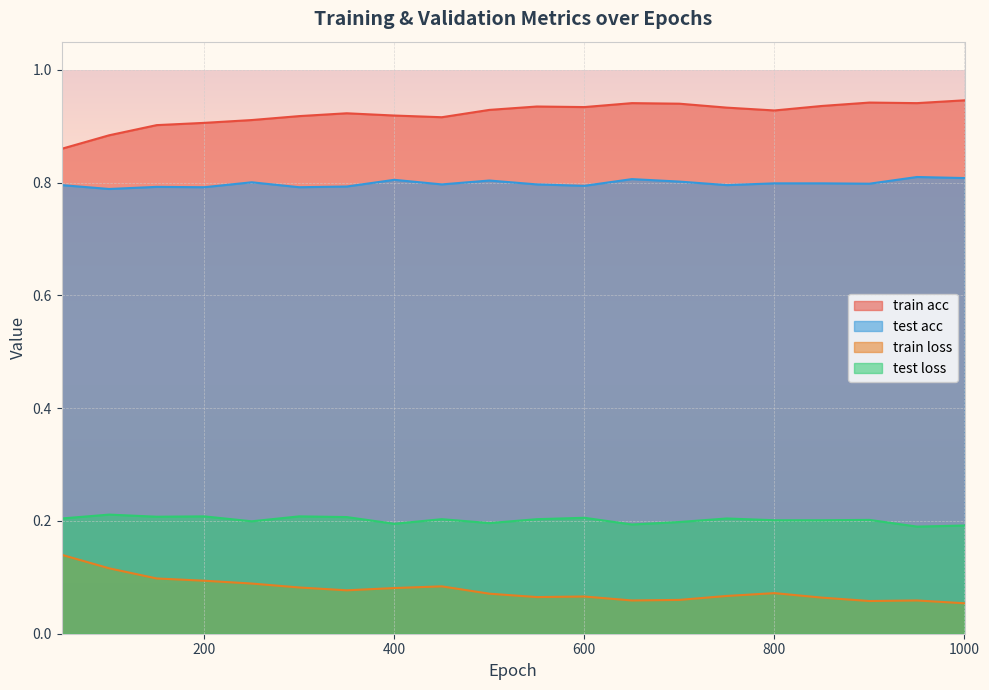

At which label does test loss reach its minimum?

950